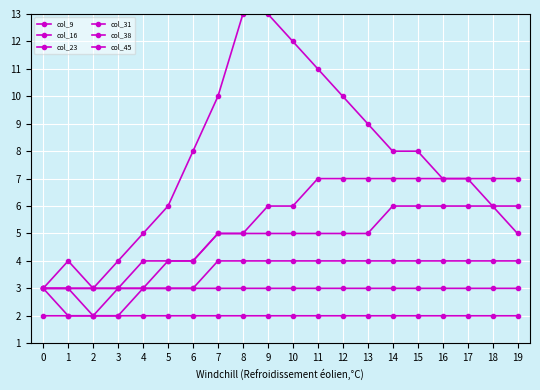

How many lines are shown in the chart?

6